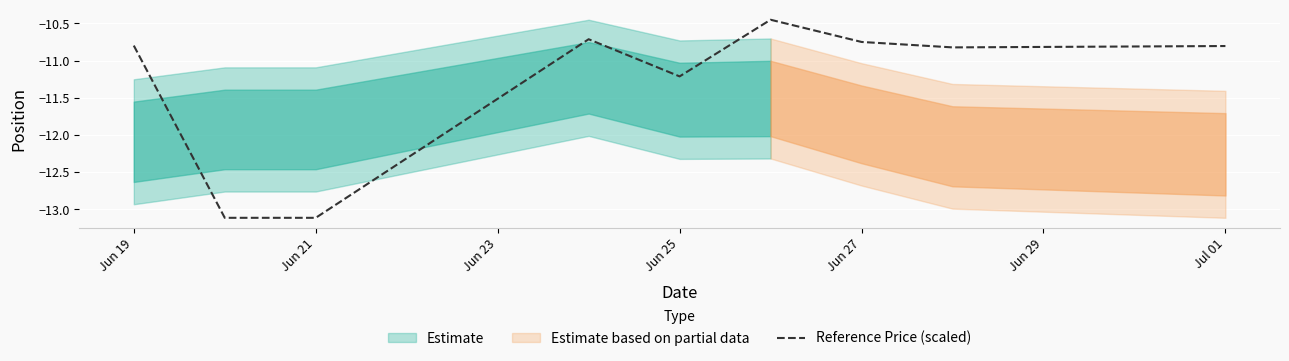

Reading right to left, transcribe all the data shown in this chart.

-10.8	-10.8	-10.7	-10.5	-11.2	-10.7	-13.1	-13.1	-10.8